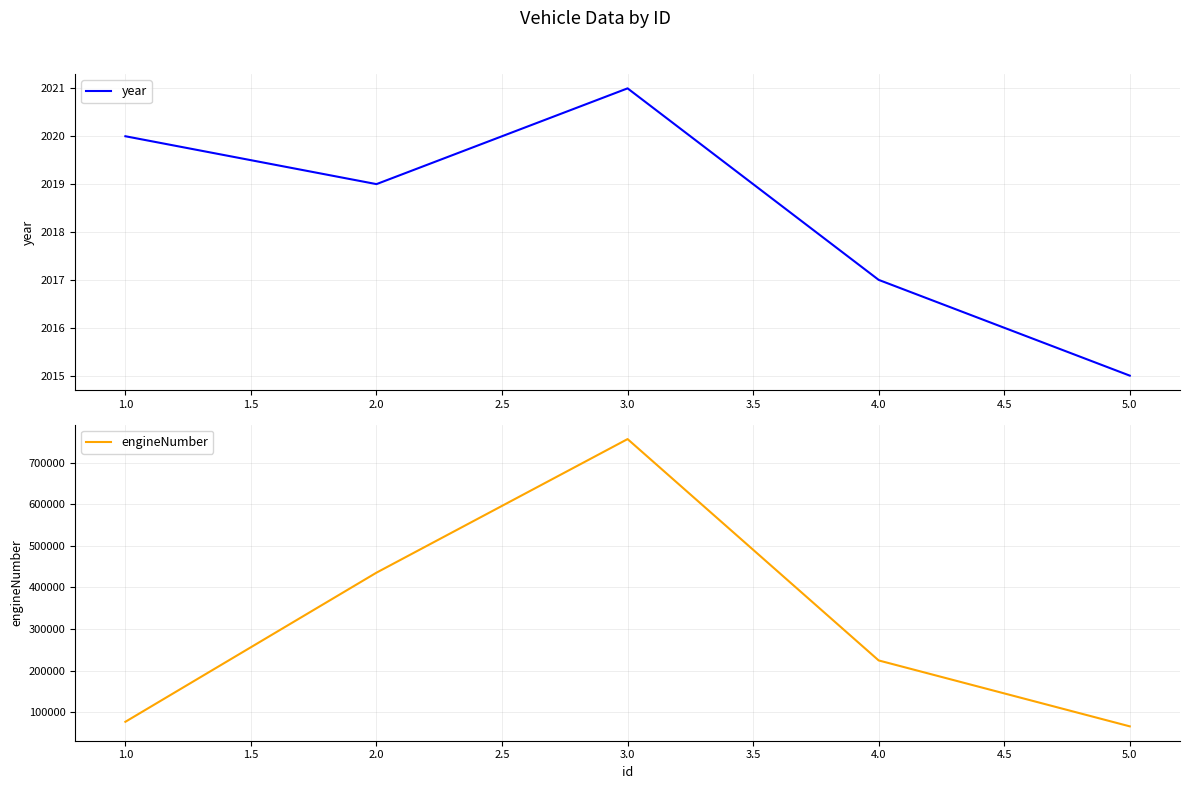

Reading left to right, what are all the values shown in this chart?

year: 1.0=2020	2.0=2019	3.0=2021	4.0=2017	5.0=2015
engineNumber: 1.0=76767	2.0=435453	3.0=756757	4.0=224324	5.0=65757